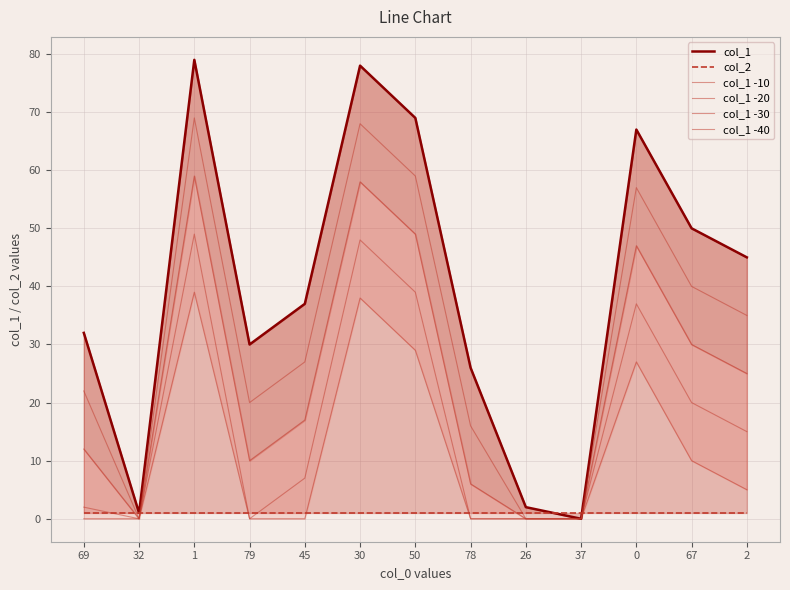

What is the total value across all series at 1?

296